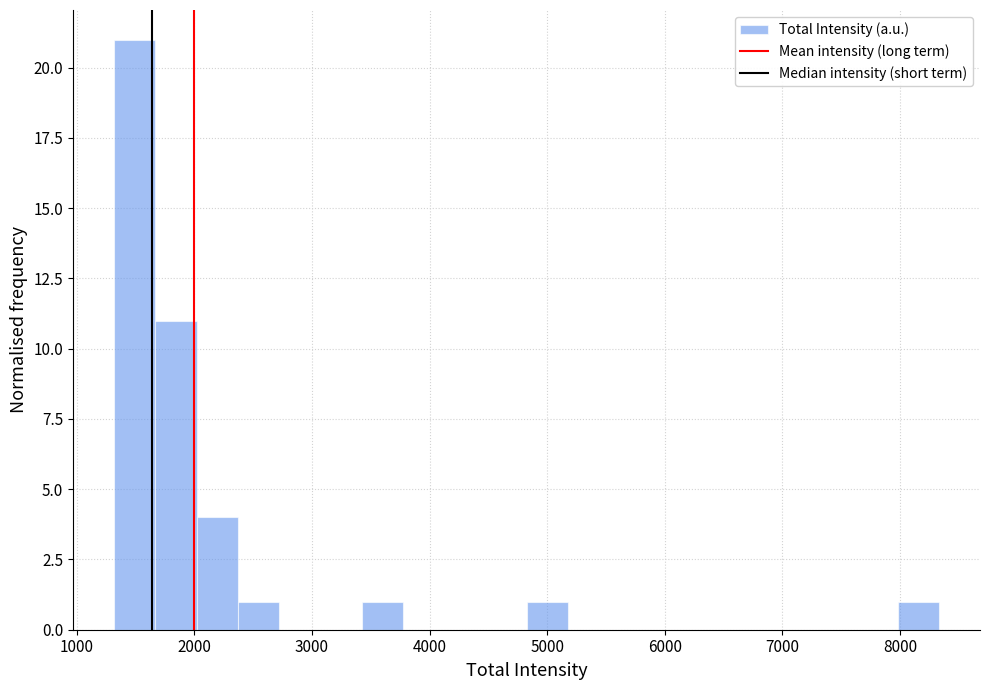

Around what value on the x-axis is the tallest bar? Give the approximate position of its centre, as read against the axis.

1500